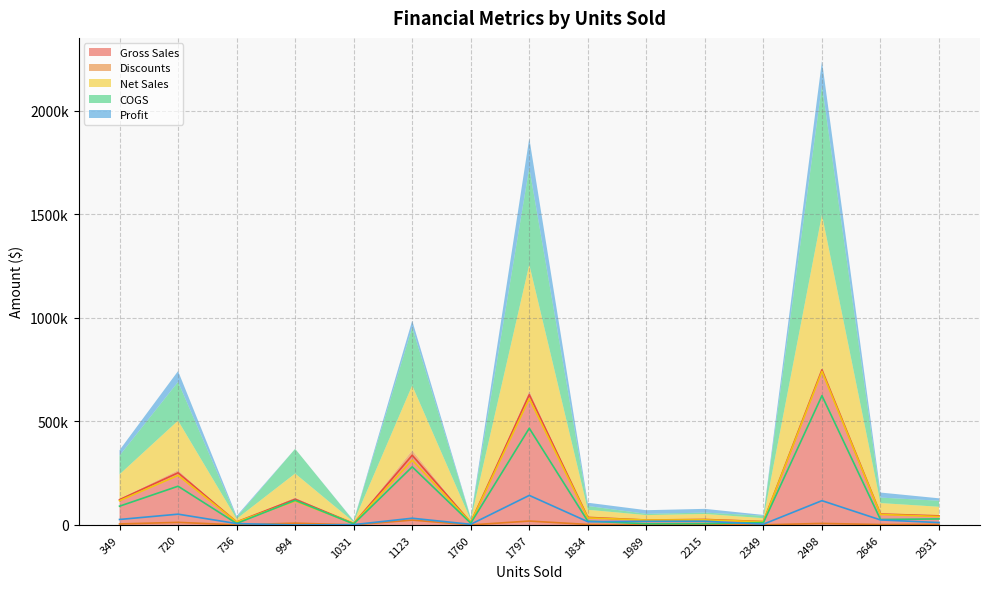

At which label is Net Sales closest to 374308?

1123